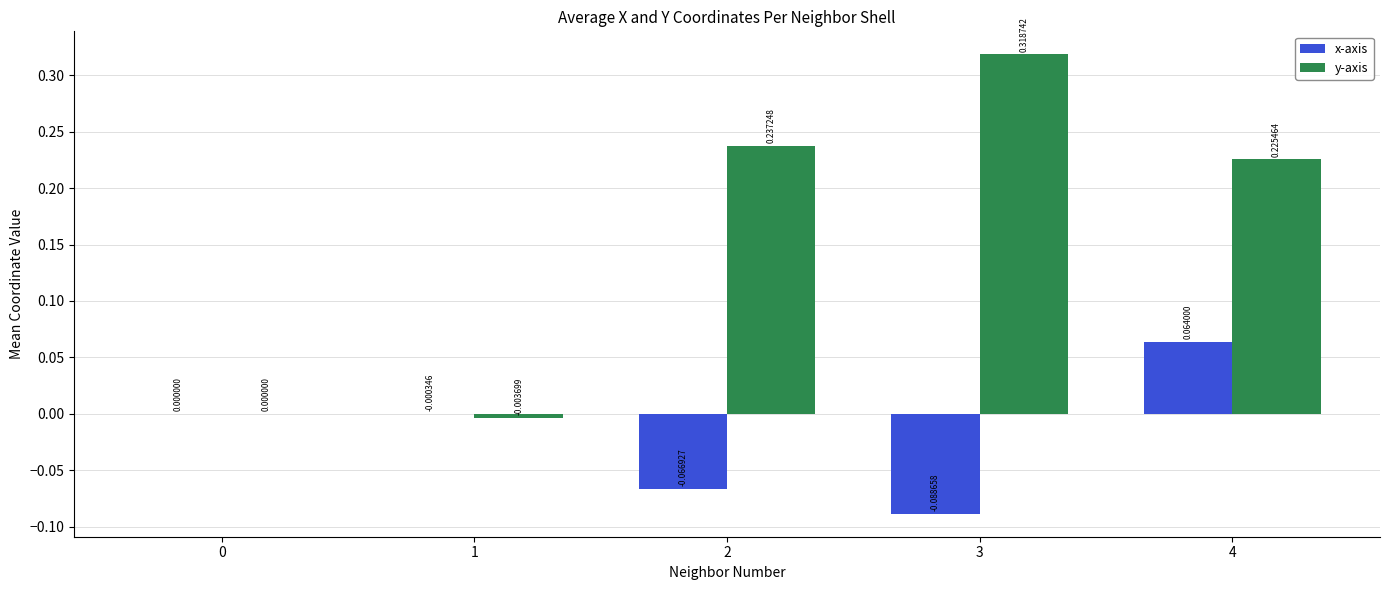

Which series has the largest total across all categories?

y-axis